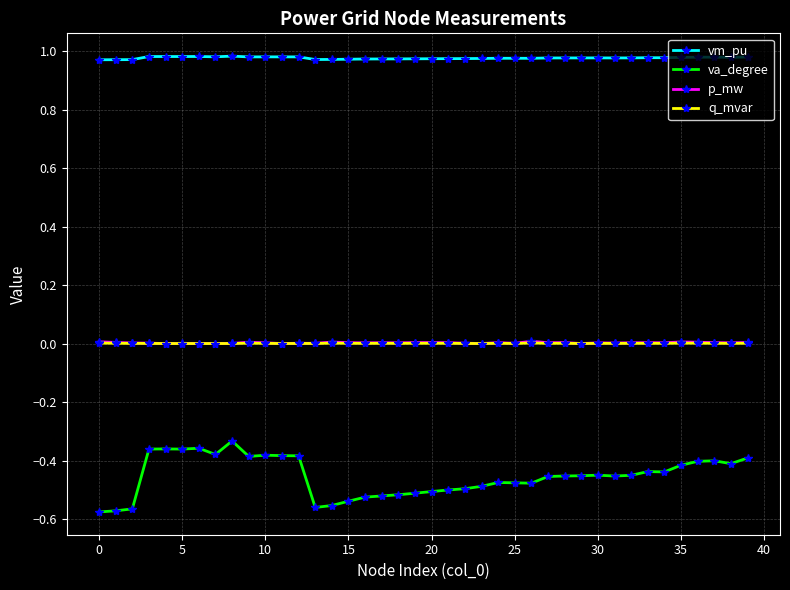

True or false: vm_pu and p_mw intersect in this chart.

False